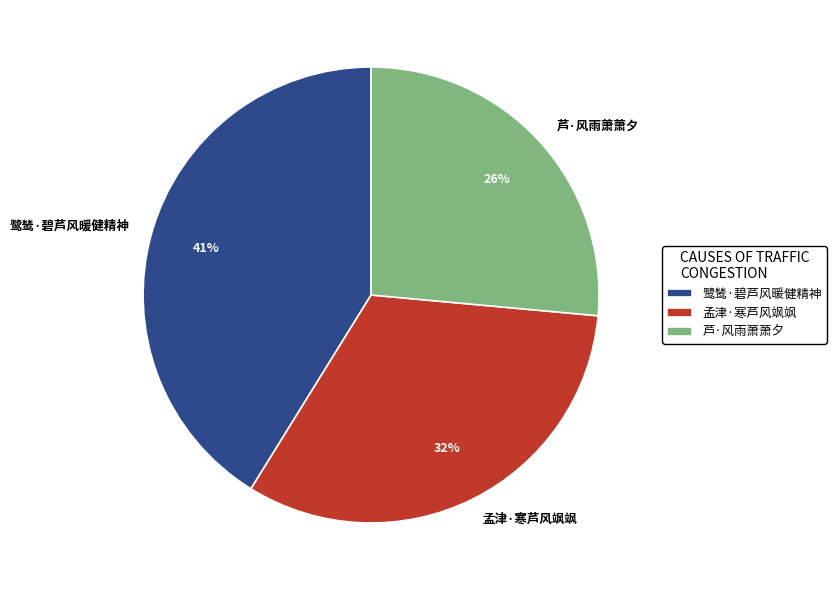

Do 鹭鸶·碧芦风暖健精神 and 芦·风雨萧萧夕 together represent more than half of the pie?

Yes